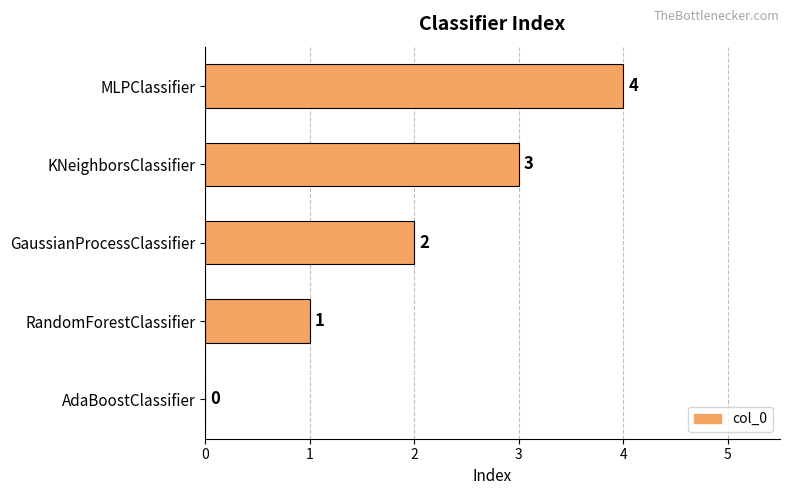

Count the number of categories in the chart.

5